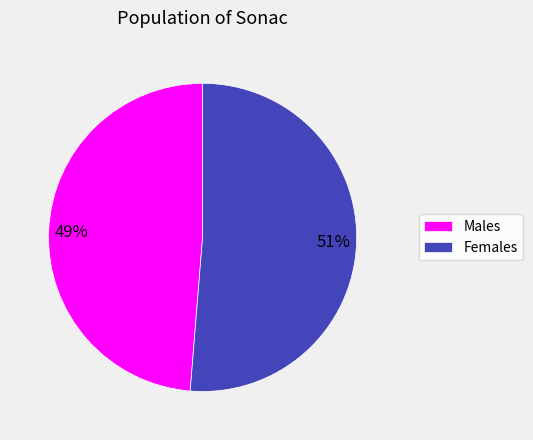

What percentage is the Females slice, to the nearest percent?

51%